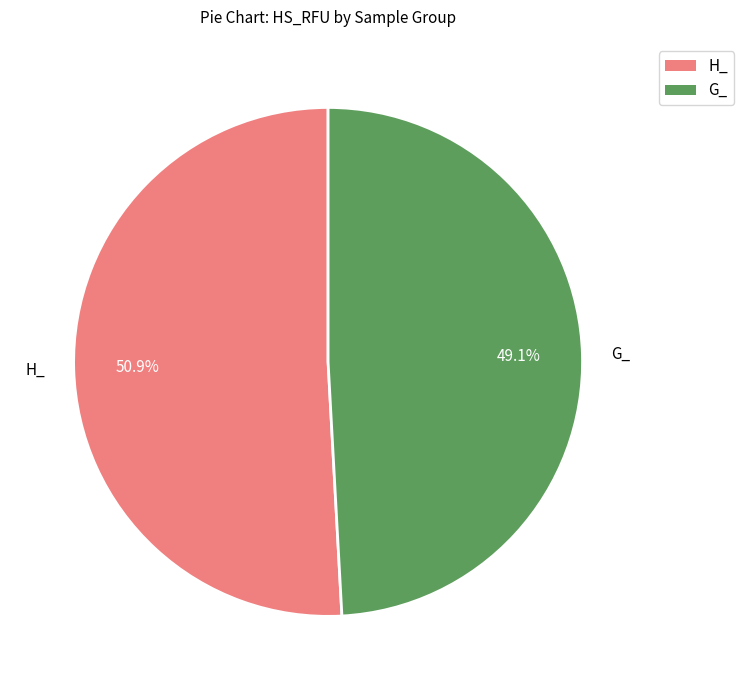

What percentage do H_ and G_ together represent?

100.0%